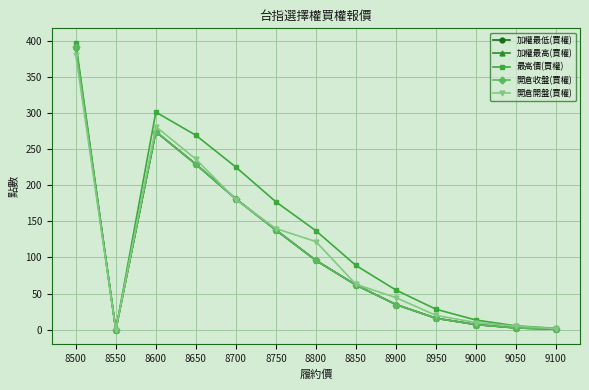

Reading left to right, what are all the values shown in this chart?

加權最低(買權): 391.0	0.0	274.0	229.0	181.0	138.0	96.0	62.0	35.0	16.0	7.3	2.6	0.9
加權最高(買權): 391.0	0.0	274.0	229.0	181.0	138.0	96.0	62.0	35.0	16.0	7.3	2.6	0.9
最高價(買權): 397.0	0.0	301.0	269.0	225.0	177.0	137.0	89.0	55.0	28.5	13.5	5.5	2.0
開倉收盤(買權): 391.0	0.0	274.0	229.0	181.0	138.0	96.0	62.0	35.0	16.0	7.3	2.6	0.9
開倉開盤(買權): 380.0	0.0	281.0	236.0	180.0	140.0	122.0	63.0	44.5	20.0	10.0	5.0	1.7